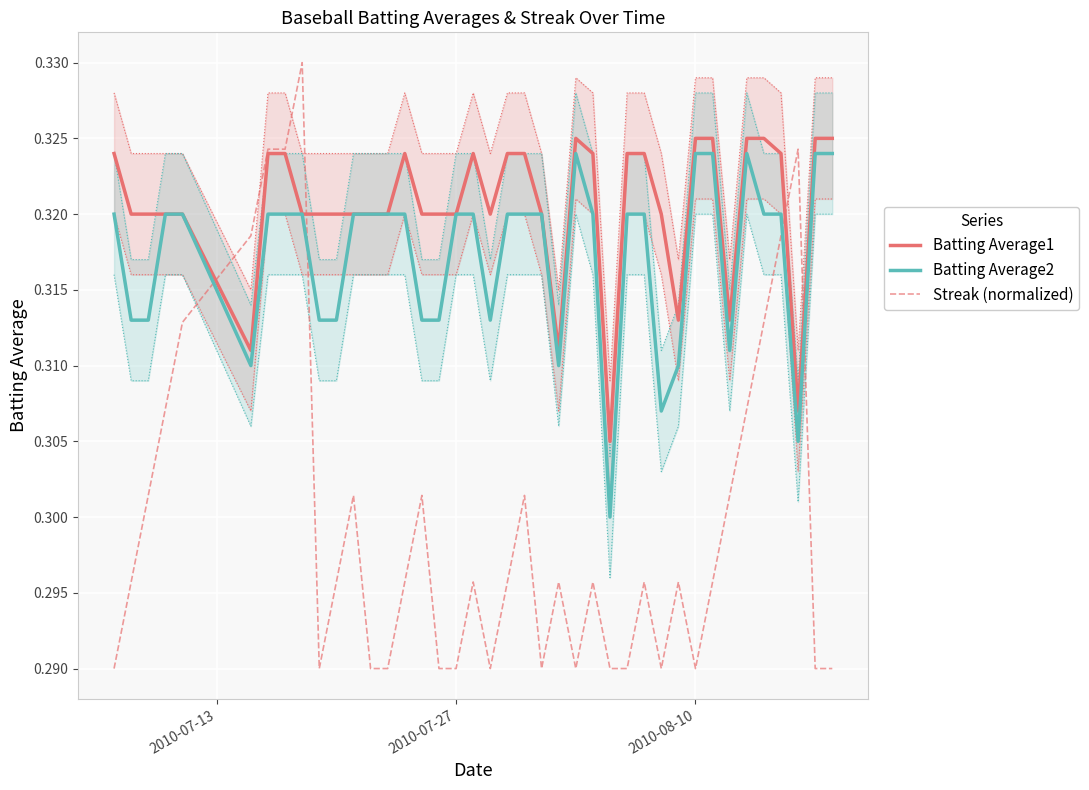

After their last crossing, which series has the higher values: Batting Average2 or Streak (normalized)?

Batting Average2